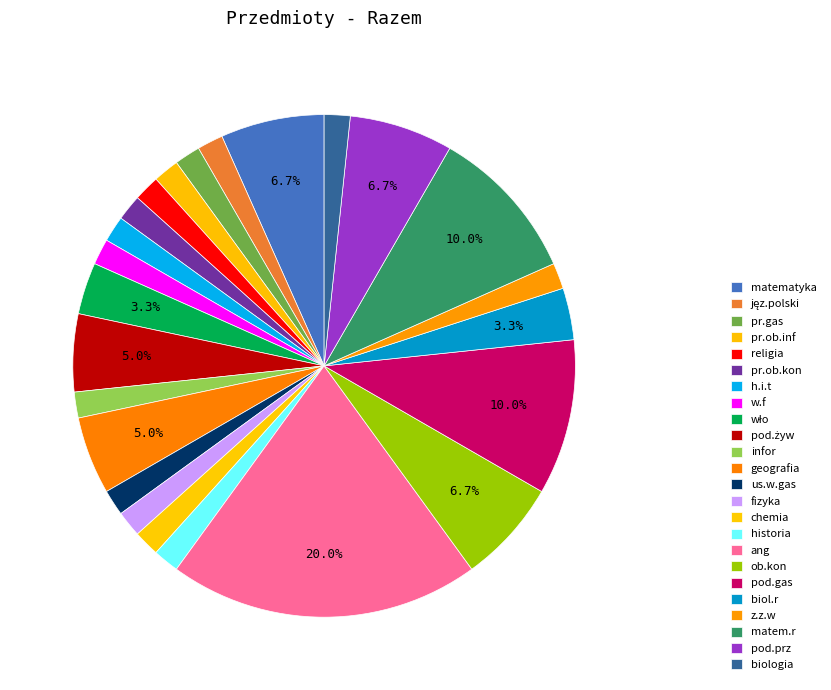

Is there any slice that represents more than half of the pie?

No